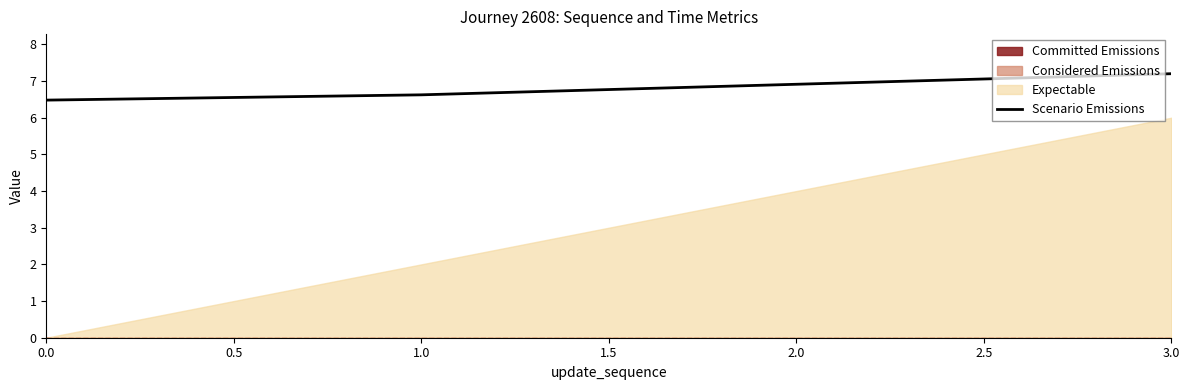

True or false: there are more than 0 points higher than both neighbors.

False